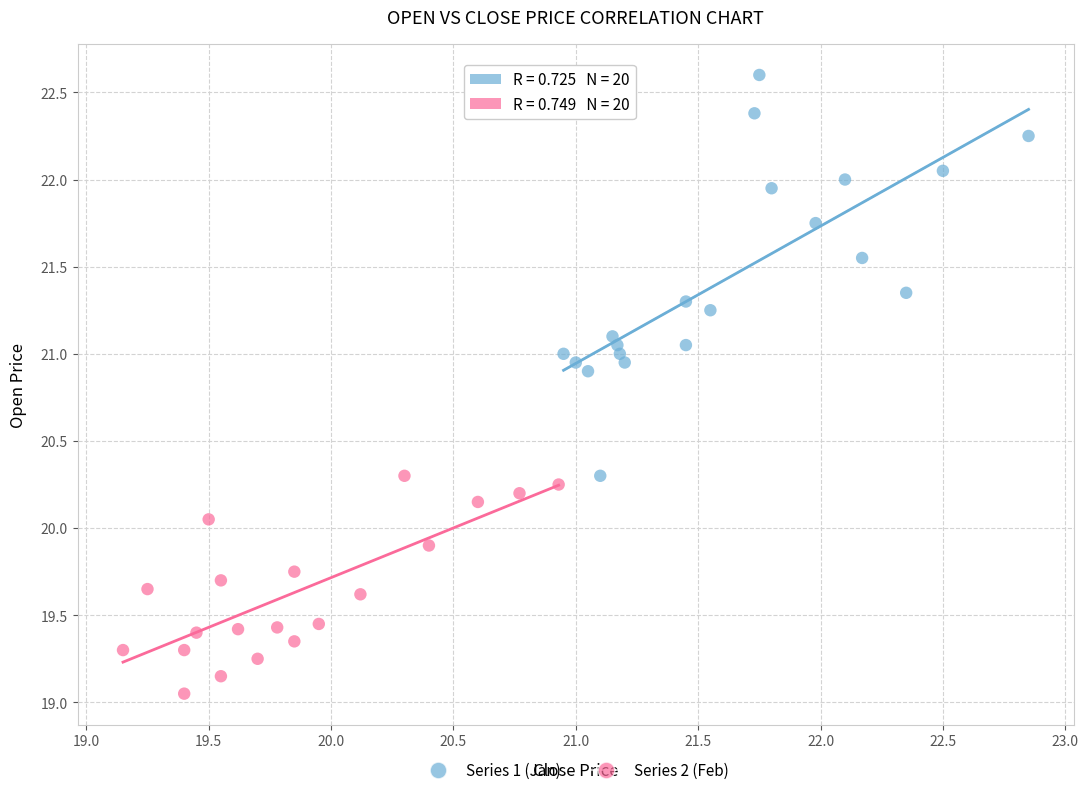

Which series contains the lowest Y value?

Series 2 (Feb)